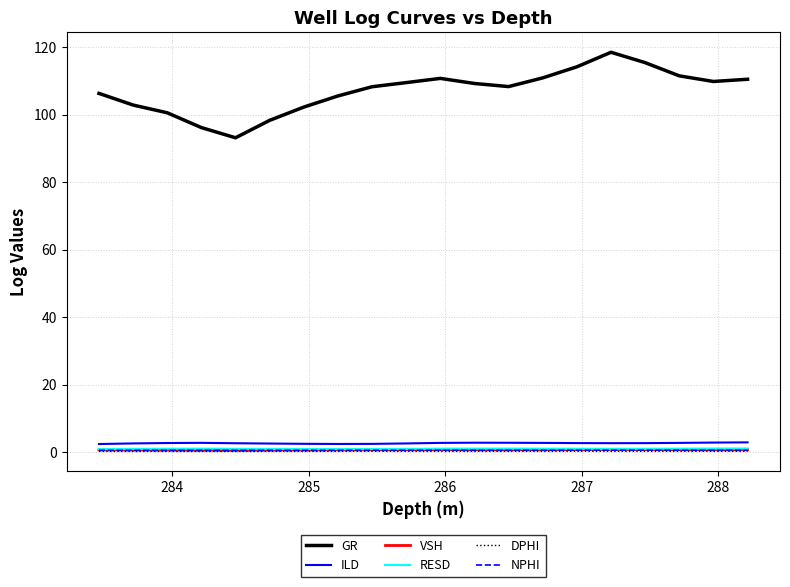

Which series has the largest range (max minus min)?

GR